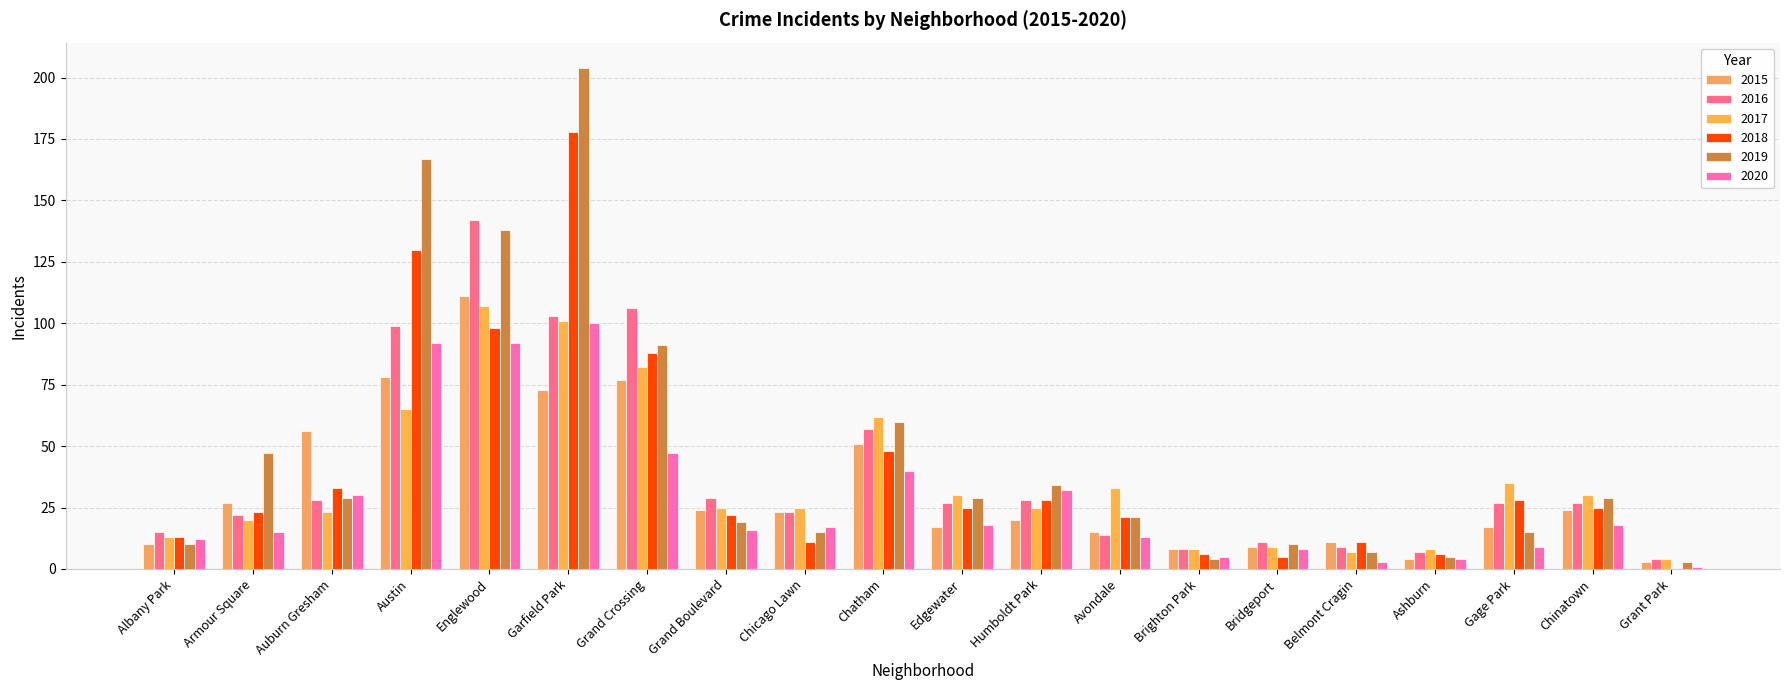

Are the bars horizontal?

No